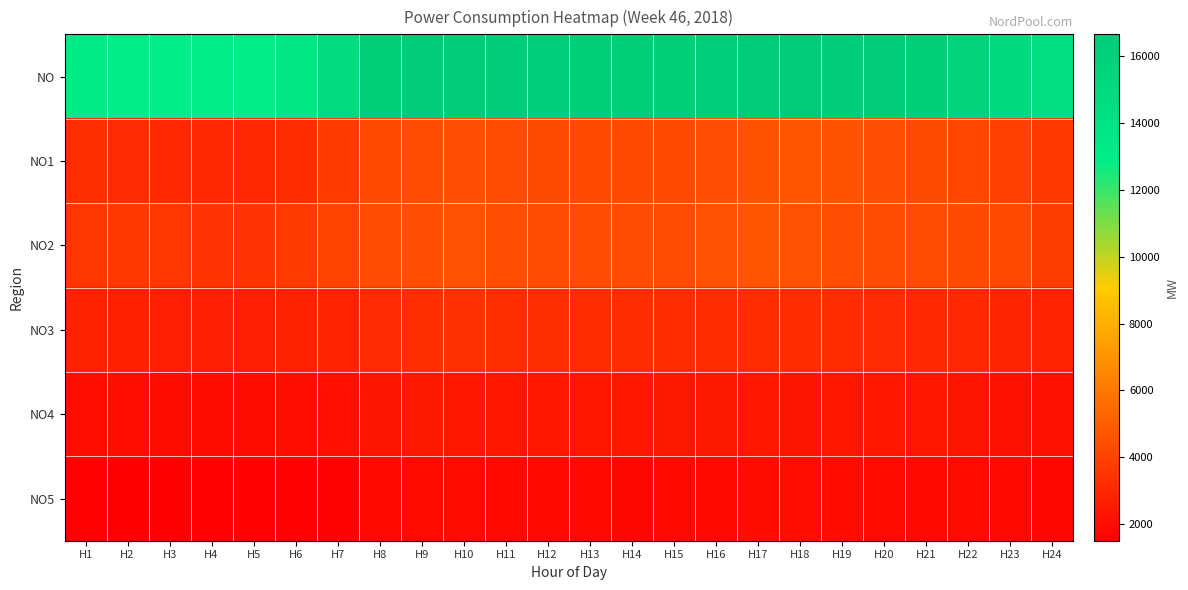

Which series has the largest range (max minus min)?

NO